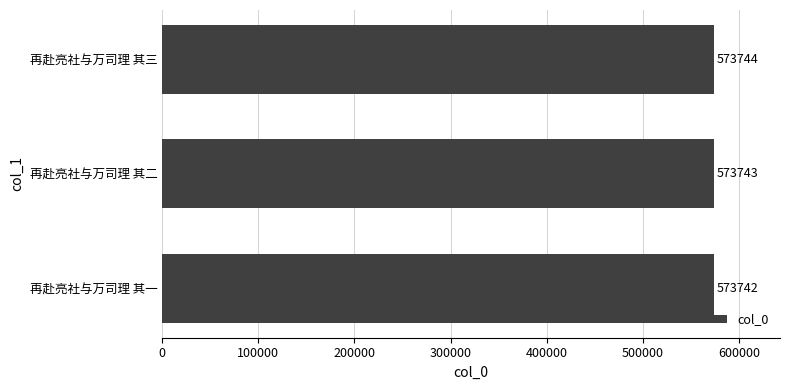

What is the sum of all values?

1721229